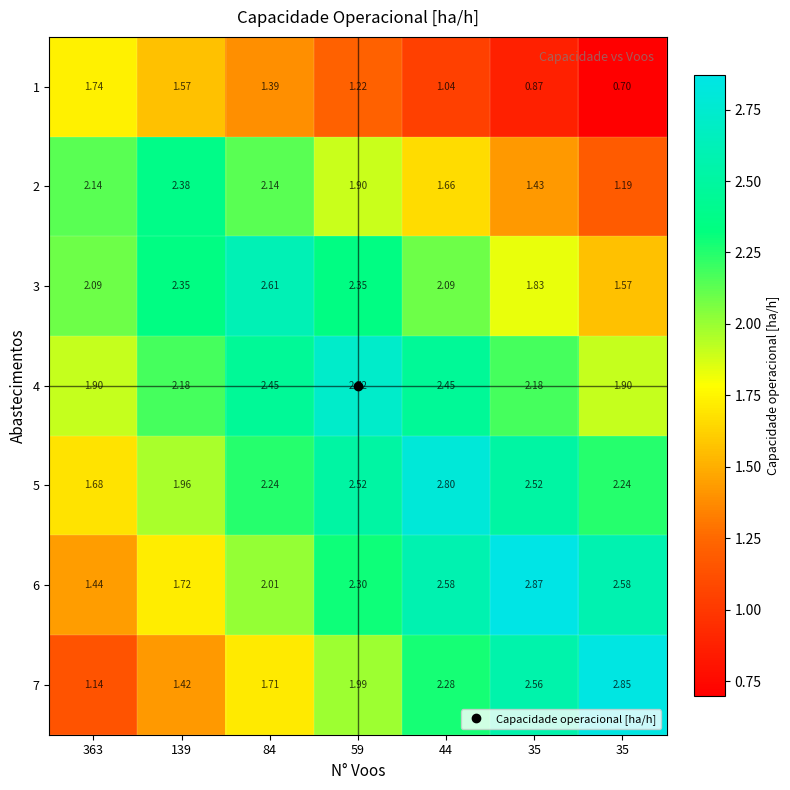

How many data points does each series have?

7